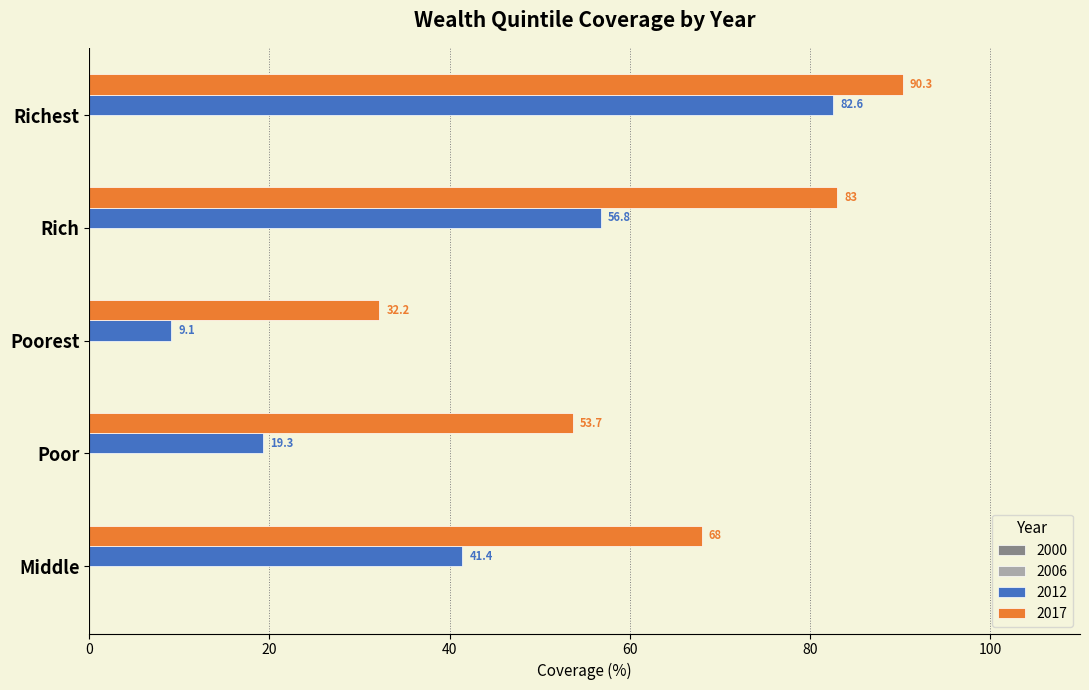

Is the value of 2017 at Middle greater than the value of 2012 at Middle?

Yes